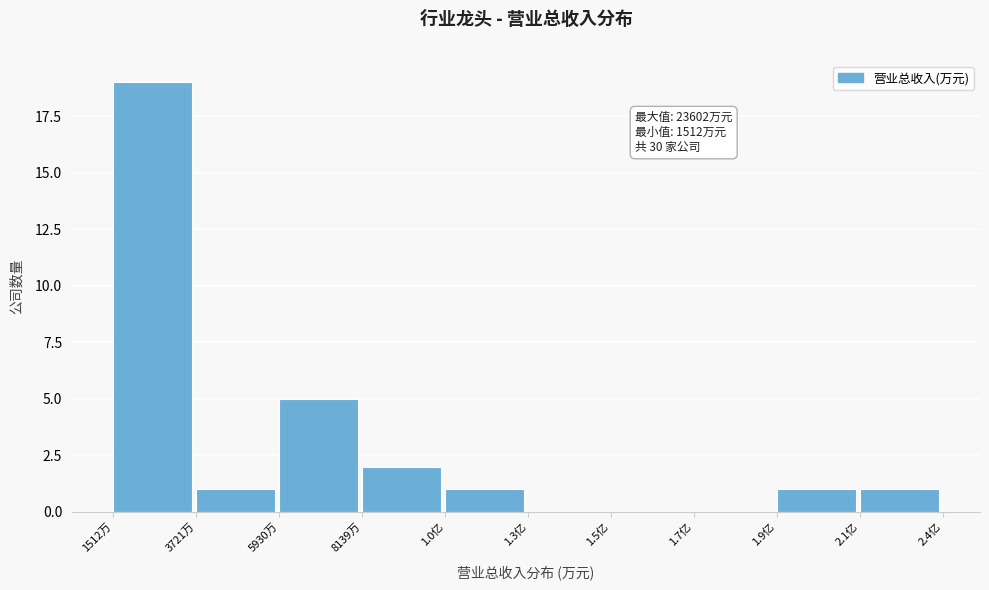

Reading left to right, extract all data points from this chart.

1512万=19	3721万=1	5930万=5	8139万=2	1.0亿=1	1.3亿=0	1.5亿=0	1.7亿=0	1.9亿=1	2.1亿=1